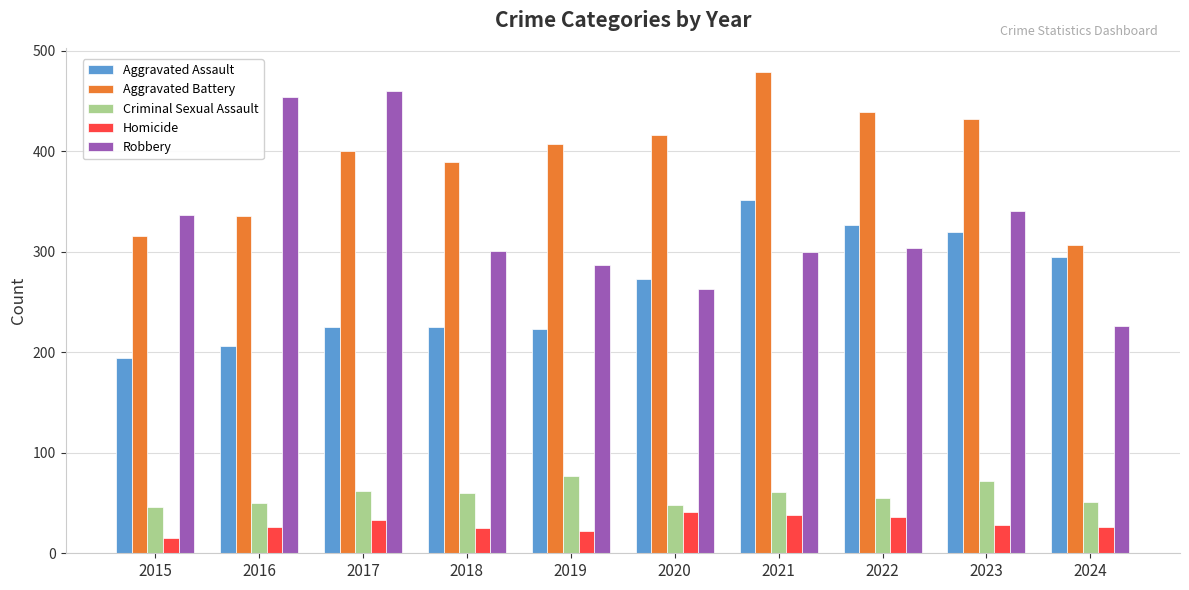

What is the sum of the Homicide values at 2017 and 2023?

61